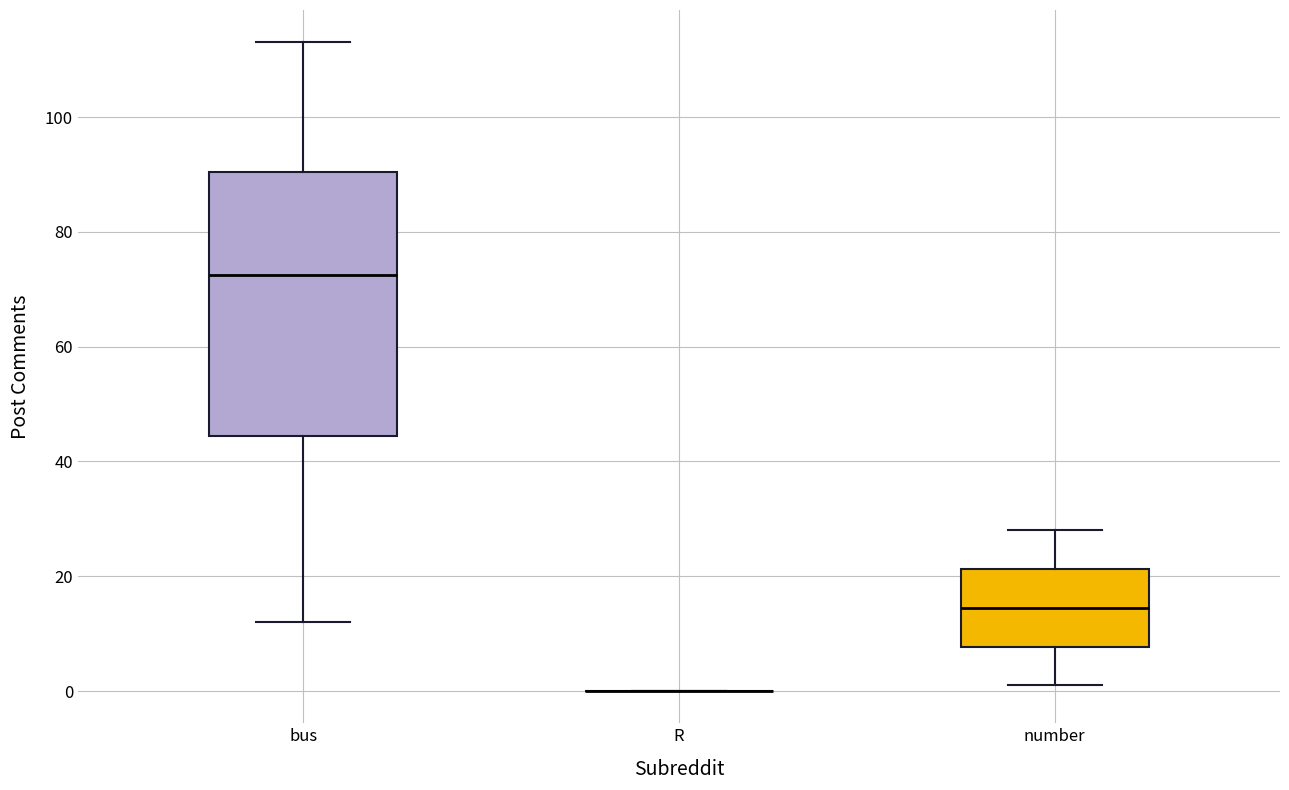

Reading left to right, read every box against the y-axis: the position of its median line, the range the box covers, and the ends of its whiskers. The values are not printed on the chart, so give them approximately, as read against the axis.

bus: median 72, box 44 to 90, whiskers 12 to 114
R: box collapsed to a line at 0, whiskers 0 to 0
number: median 14, box 8 to 22, whiskers 2 to 28